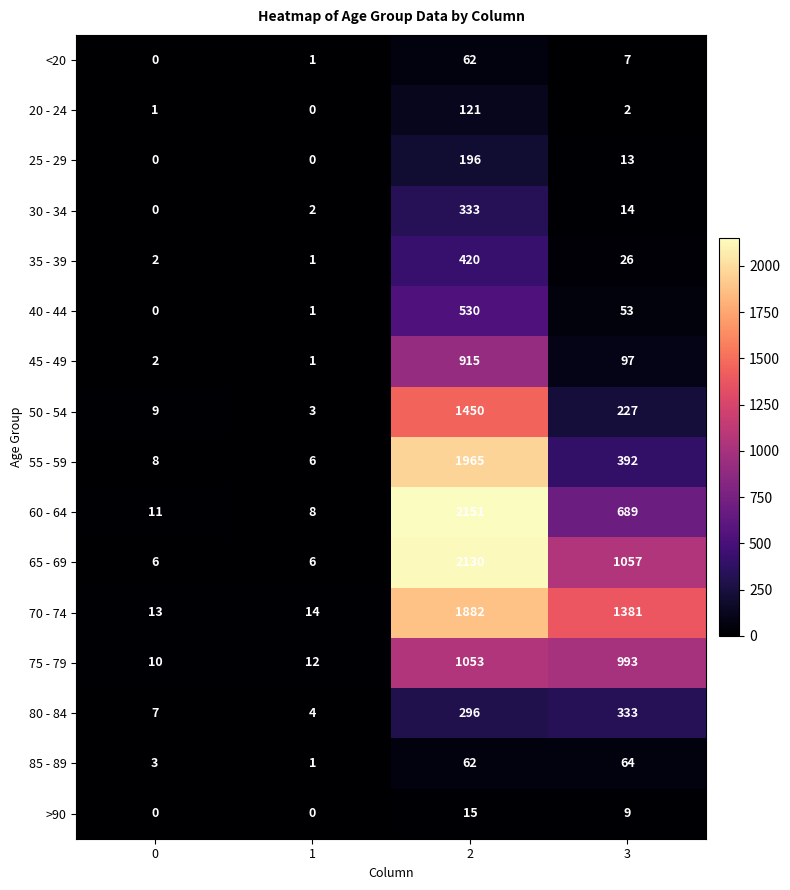

What is the sum of the 50 - 54 values at 3 and 2?

1677